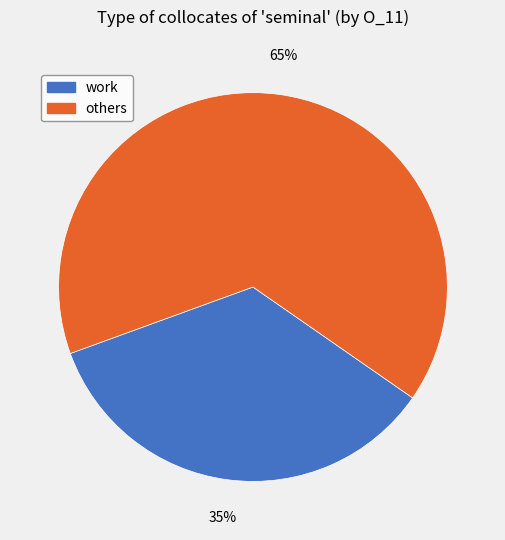

Which category has the smallest portion of the pie?

work